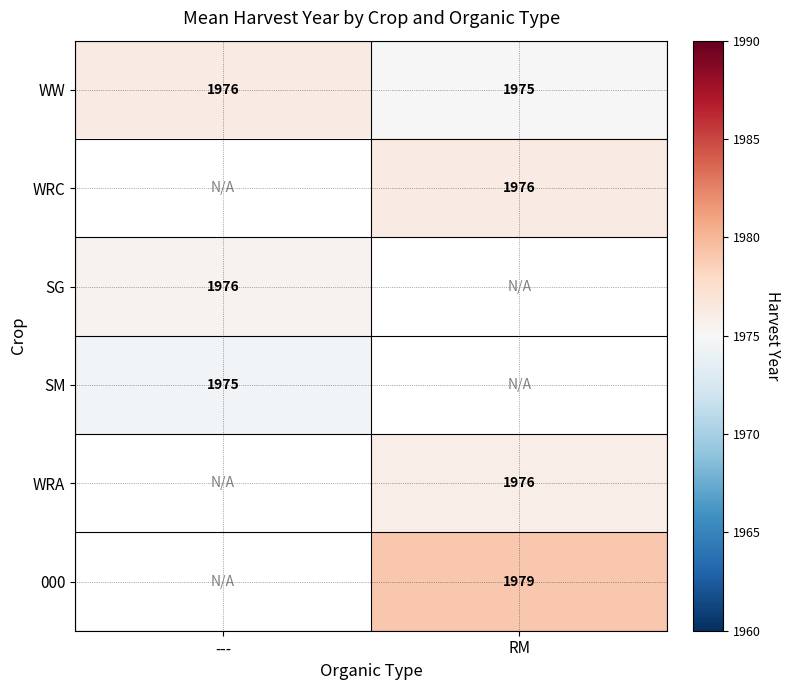

Which label corresponds to the largest value in the chart?

RM